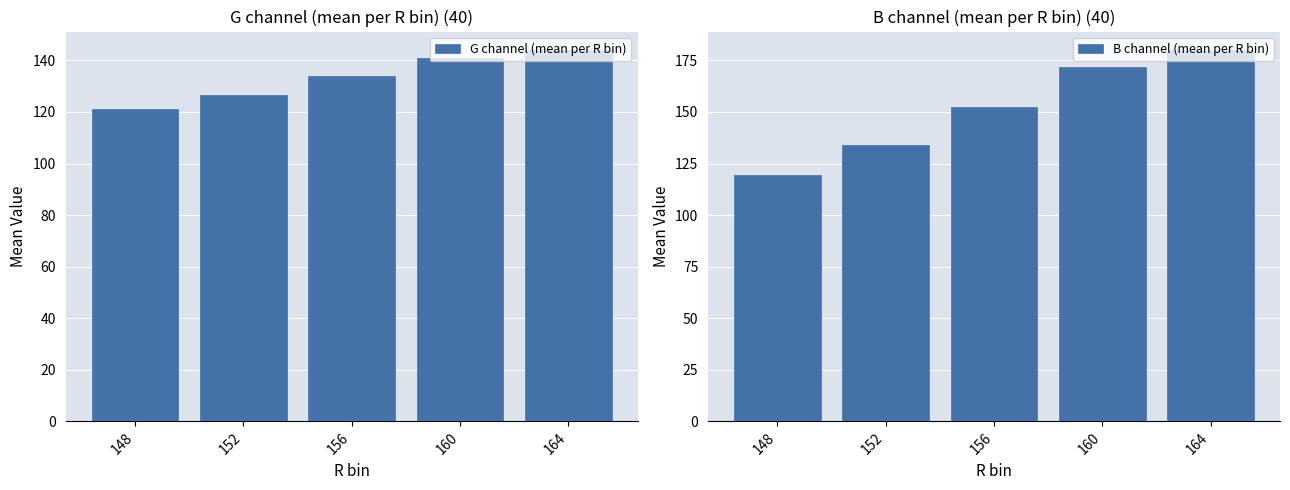

Are the bars grouped side by side (vs. stacked)?

Yes